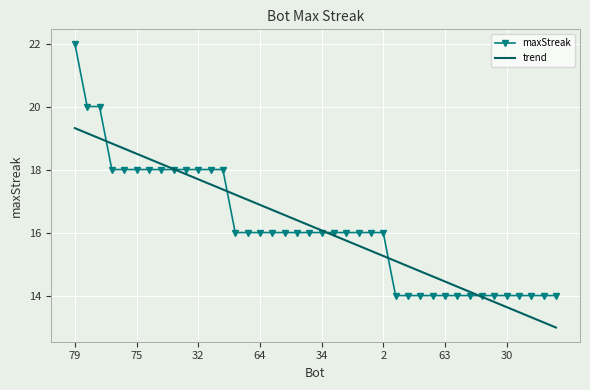

What is the lowest value of the trend series?

13.0